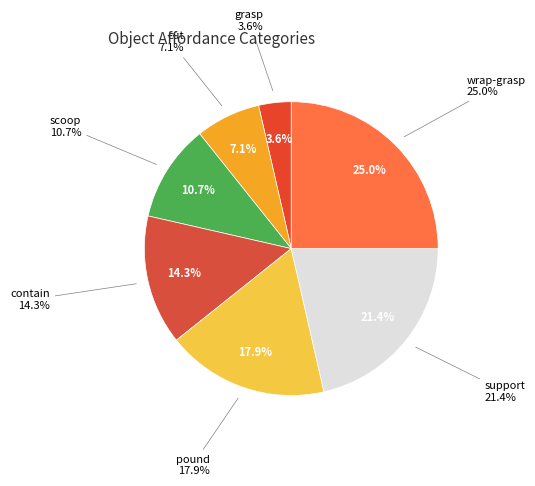

True or false: contain accounts for 25% of the total.

False